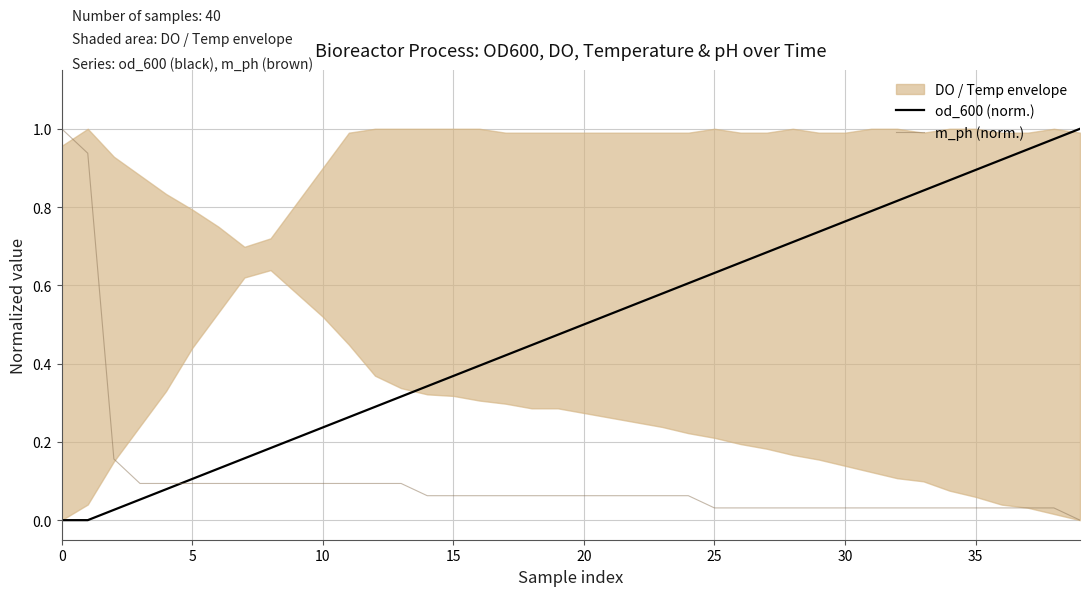

The m_ph (norm.) series shows 0.1 at 34. True or false?

False